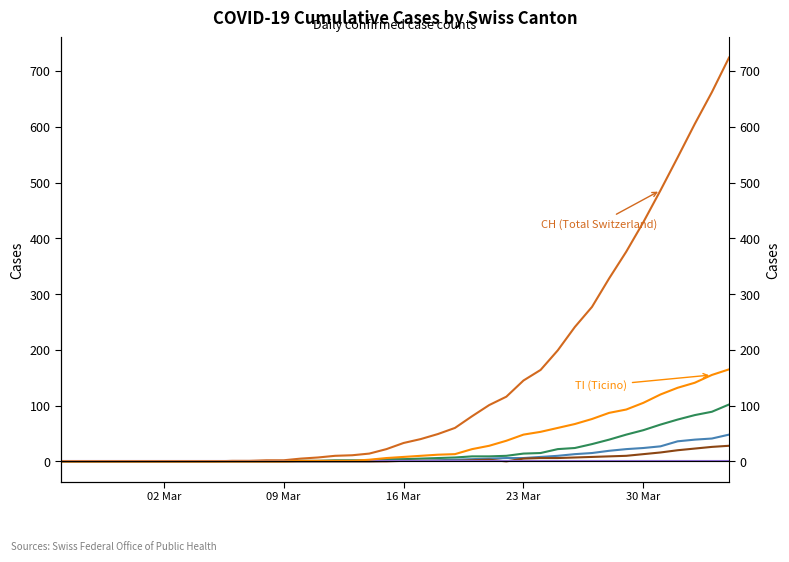

Which category has the lowest value in the CH (Total Switzerland) series?

02 Mar